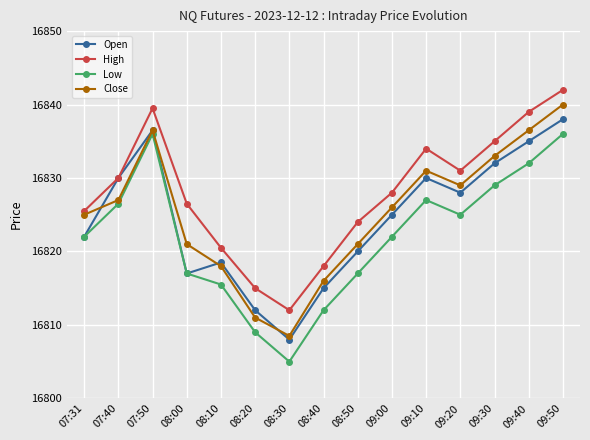

How many lines are shown in the chart?

4